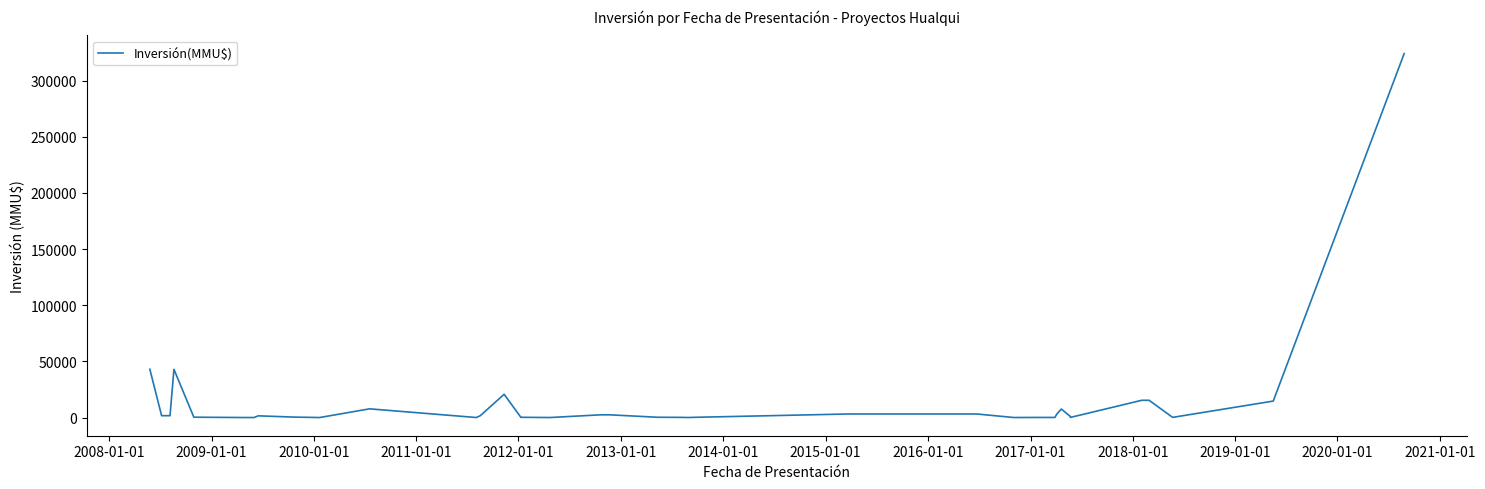

What is the value of the 28th point from the left?

3150